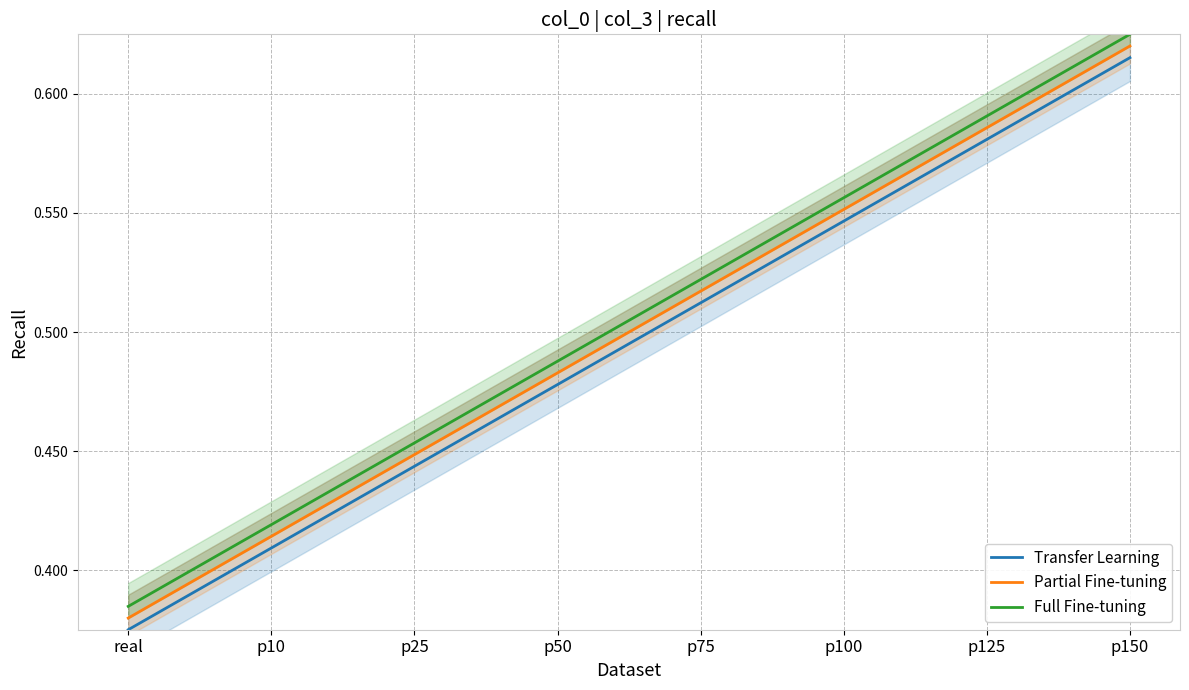

What are all the series names shown in the legend?

Transfer Learning, Partial Fine-tuning, Full Fine-tuning